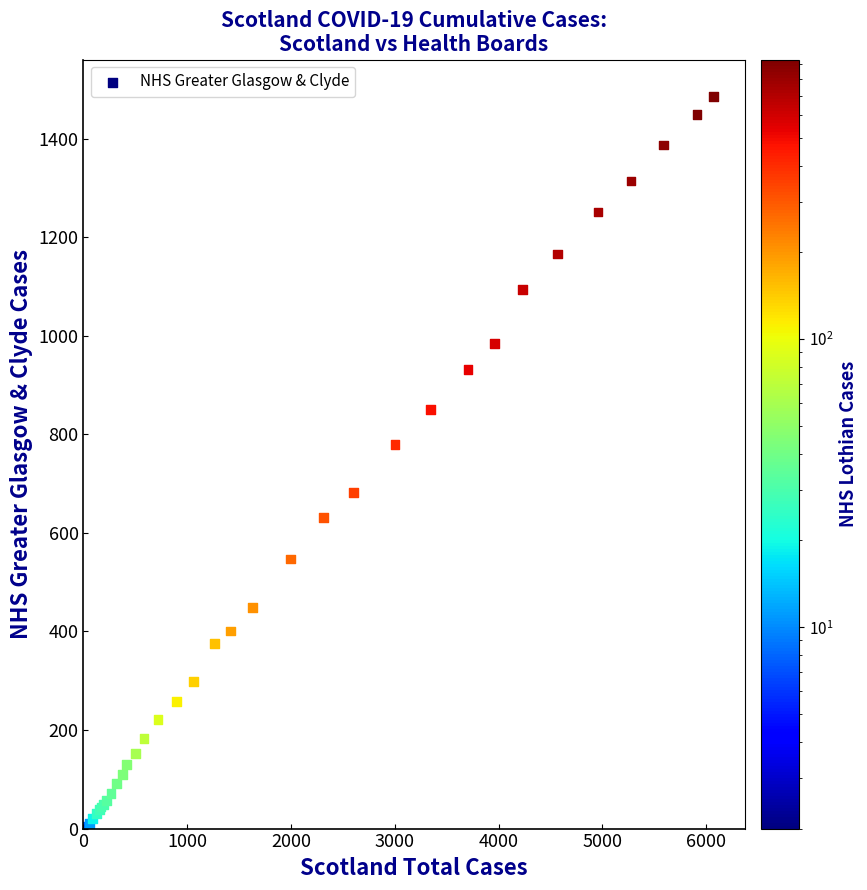

What Y value in the scatter plot is closest to 744?

779